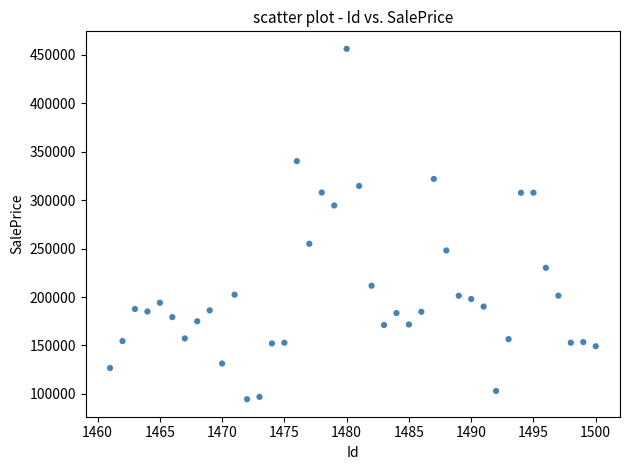

What is the range of X values (max minus min)?

39.0